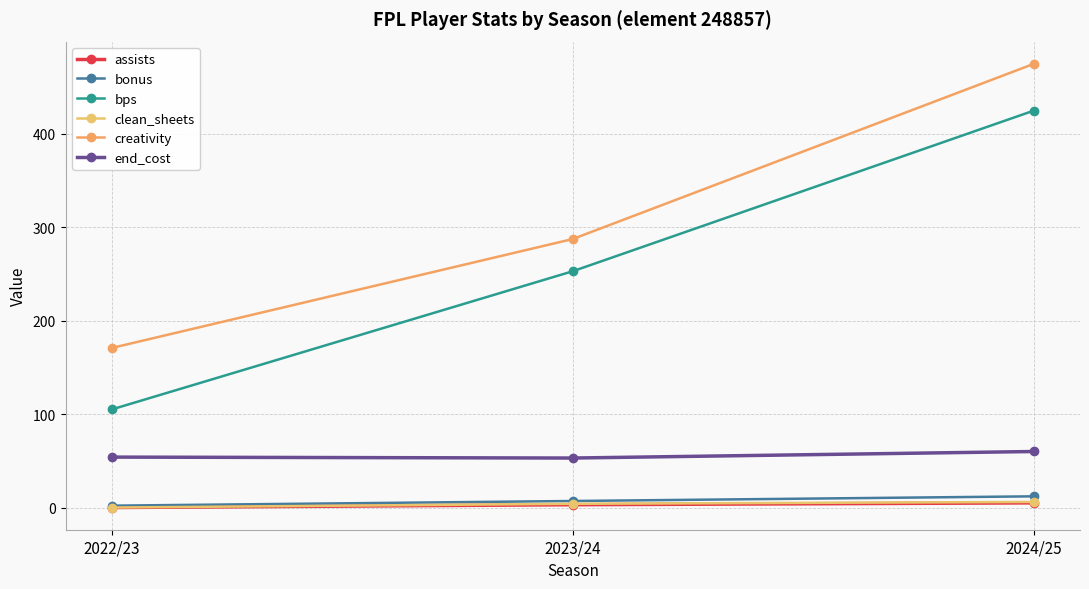

At which label does bps reach its peak?

2024/25